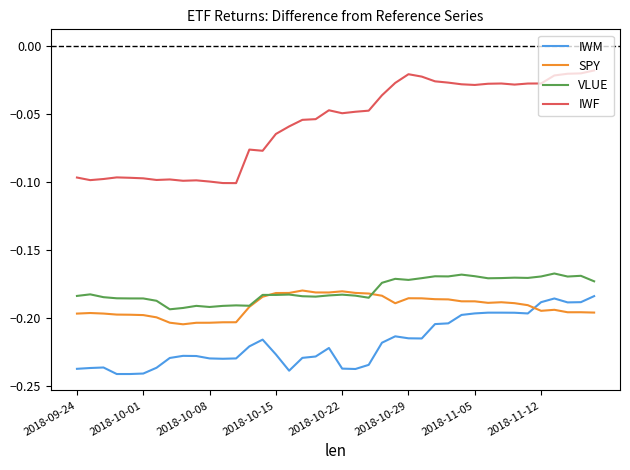

Which series has the largest total across all categories?

IWF